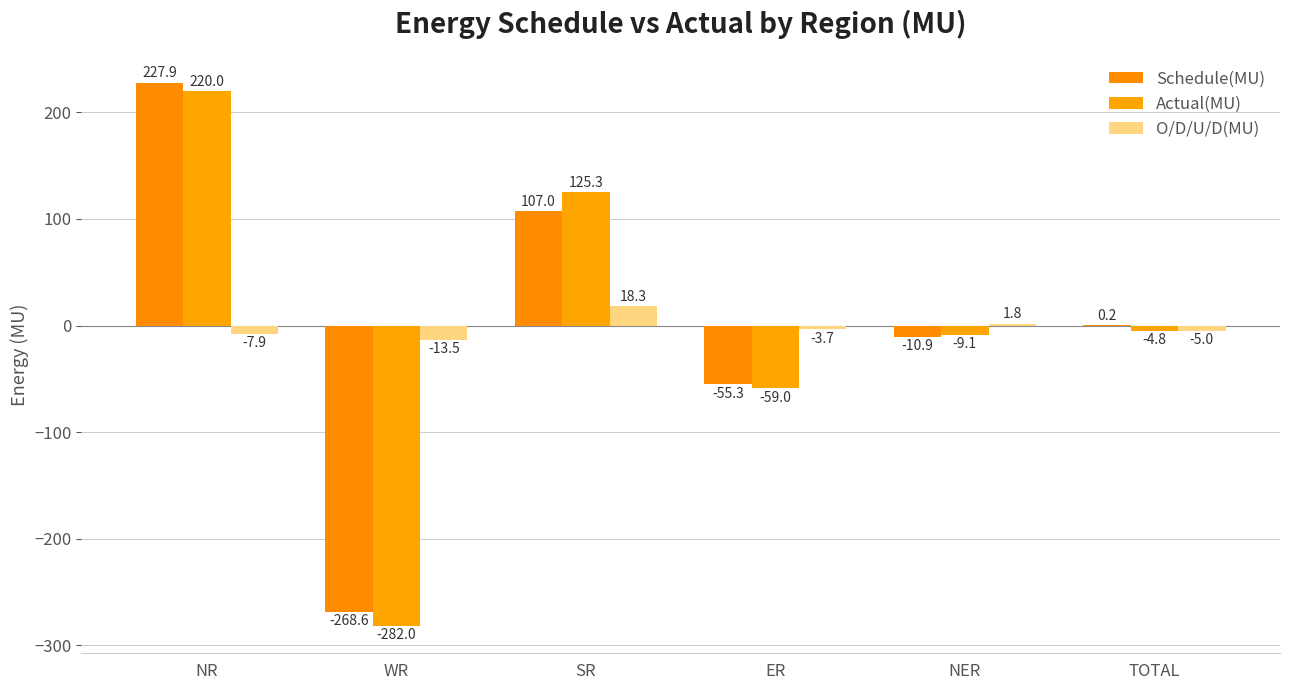

How many series are shown in this chart?

3